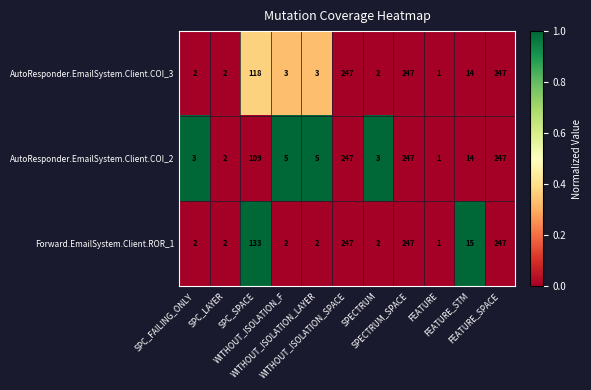

At which category does the chart reach its minimum across all series?

FEATURE